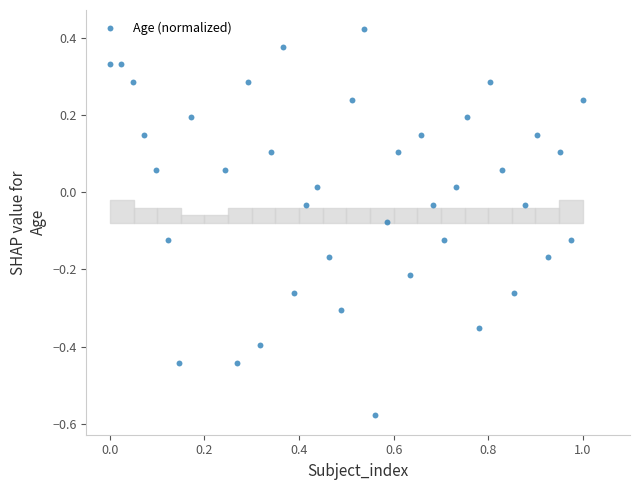

What is the range of X values (max minus min)?

1.0